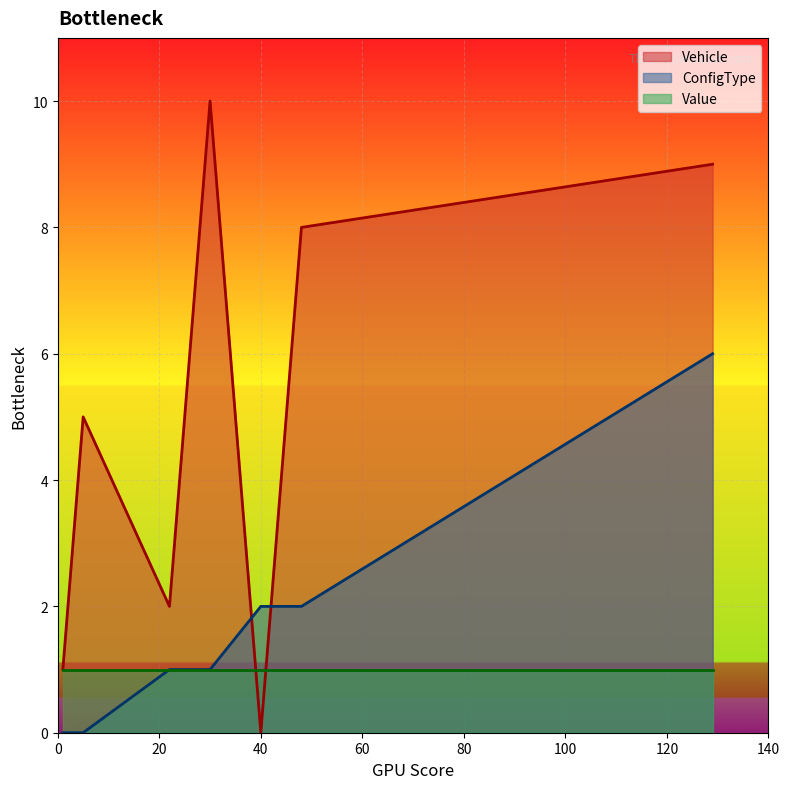

List the series in order of their peak value, highest first.

Vehicle, ConfigType, Value